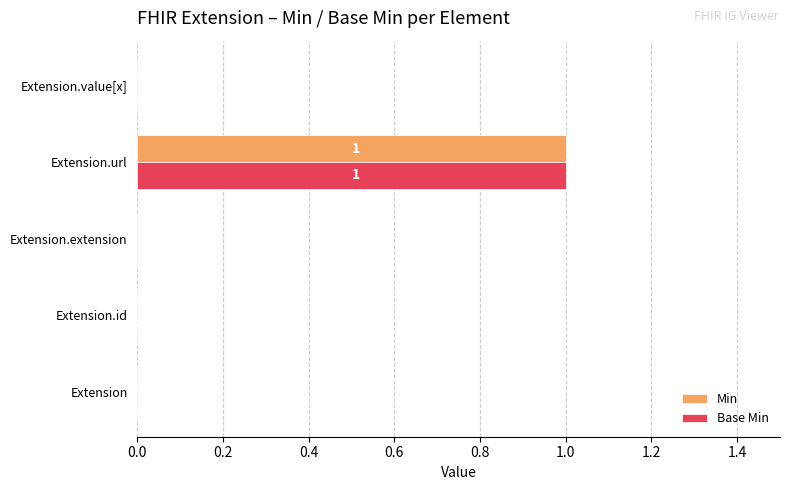

At which category is the sum across all series the highest?

Extension.url